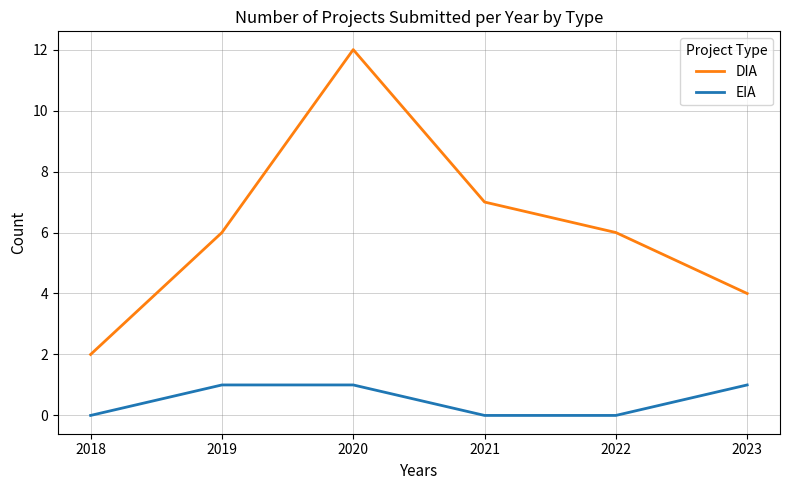

True or false: DIA and EIA intersect in this chart.

False